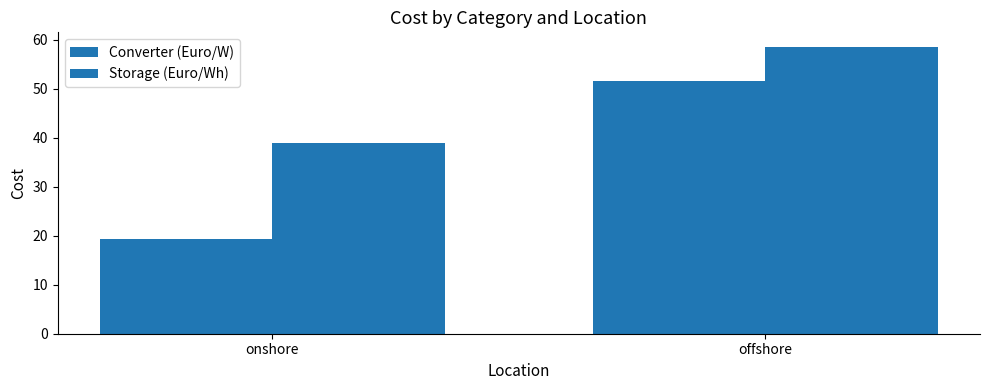

How many bars are there in each group?

2